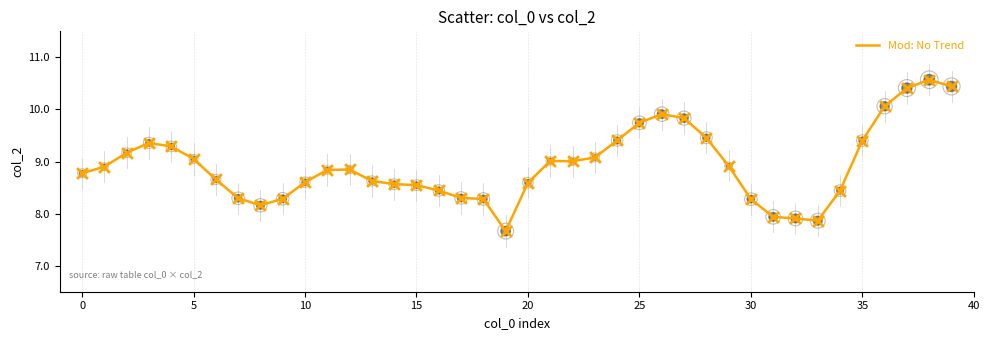

What is the maximum value shown in the chart?

10.6